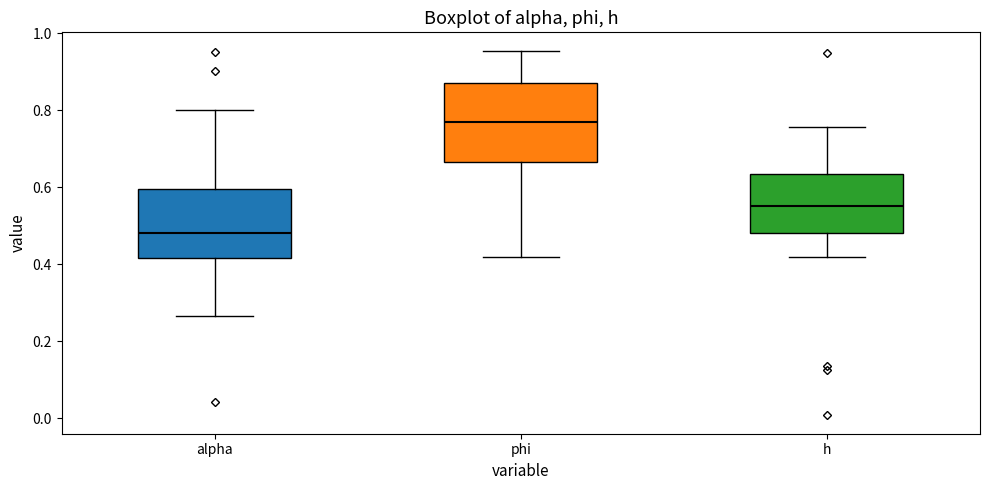

Where is the upper edge of the box for phi on the y-axis? The values are not printed on the chart, so give them approximately, as read against the axis.

0.88